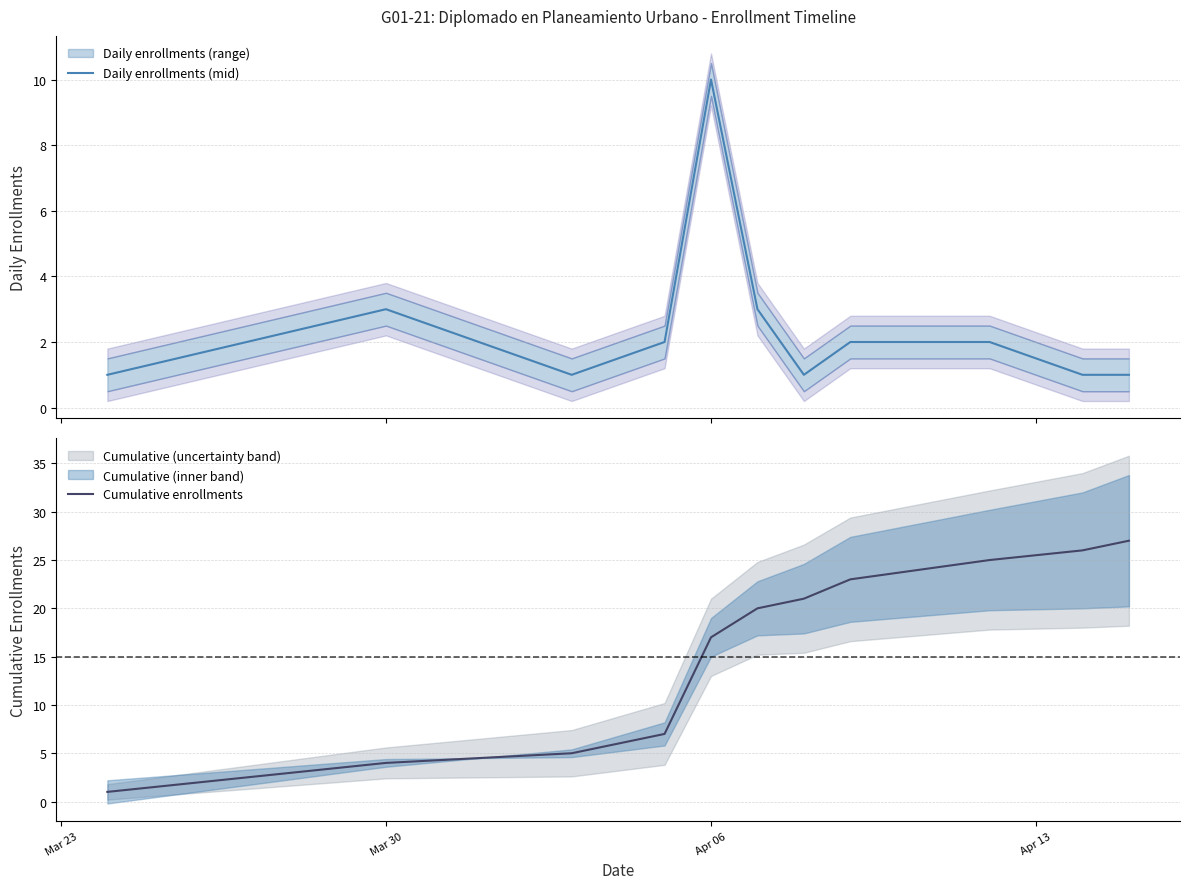

Where is Cumulative enrollments nearest to the value 14?

Apr 06